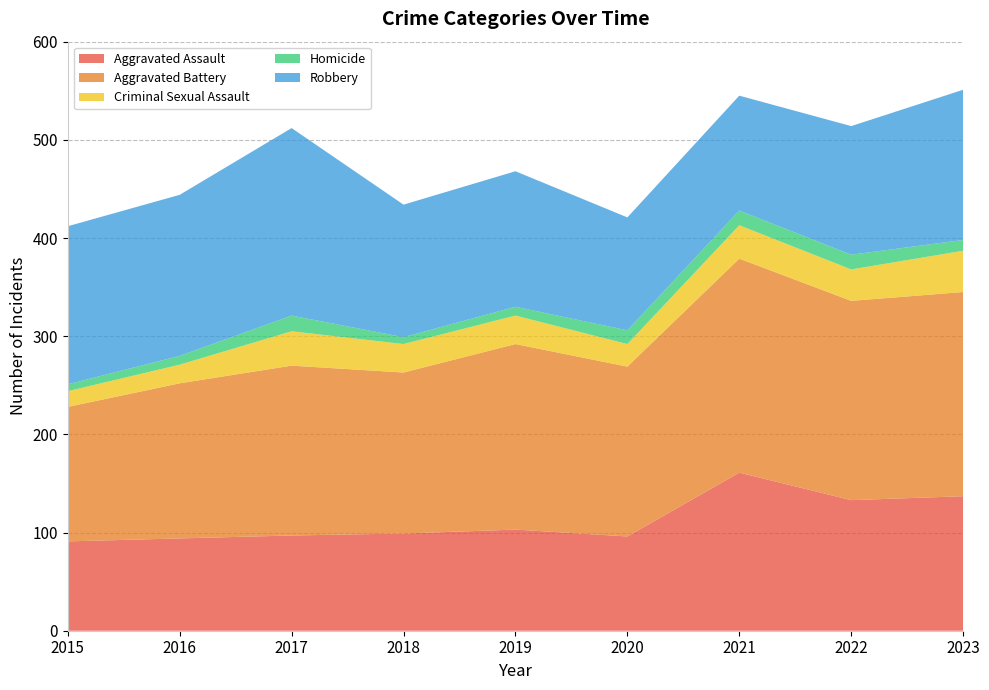

Reading left to right, transcribe all the data shown in this chart.

Aggravated Assault: 91	94	97	99	103	96	161	133	137
Aggravated Battery: 137	158	173	164	189	173	218	203	208
Criminal Sexual Assault: 16	19	35	29	29	23	34	32	42
Homicide: 7	9	16	7	9	14	15	15	11
Robbery: 161	164	191	135	138	115	117	131	153